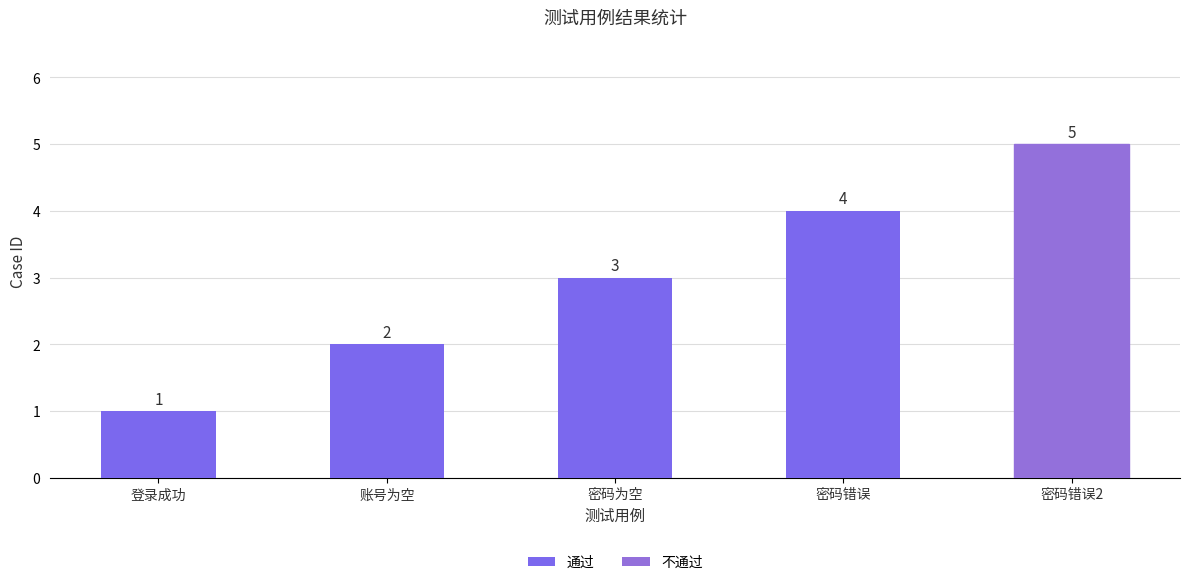

Rank the categories by value from lowest to highest.

登录成功, 账号为空, 密码为空, 密码错误, 密码错误2